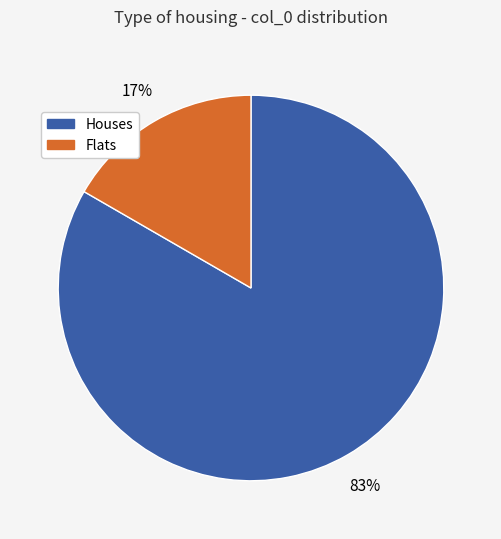

Is there a majority slice in this chart?

Yes